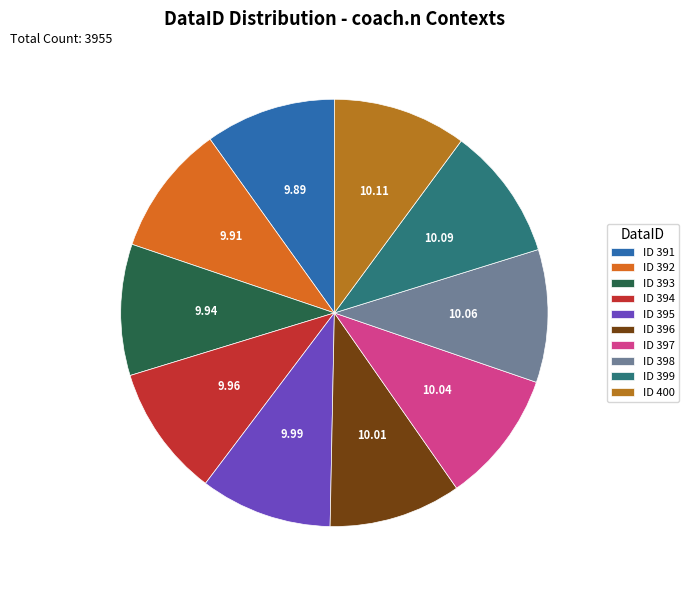

Do ID 396 and ID 400 together represent more than half of the pie?

No